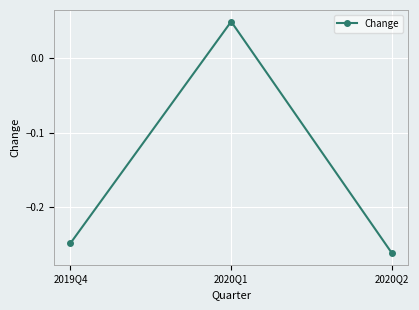

What position from the right is 2020Q2?

1